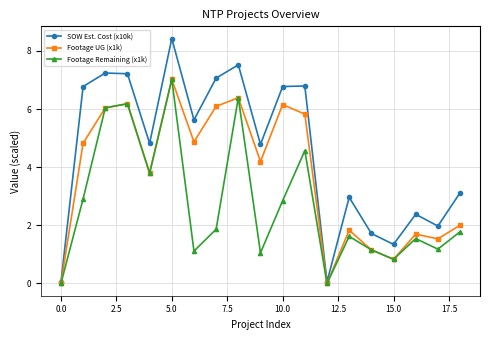

Which series has the largest range (max minus min)?

SOW Est. Cost (x10k)